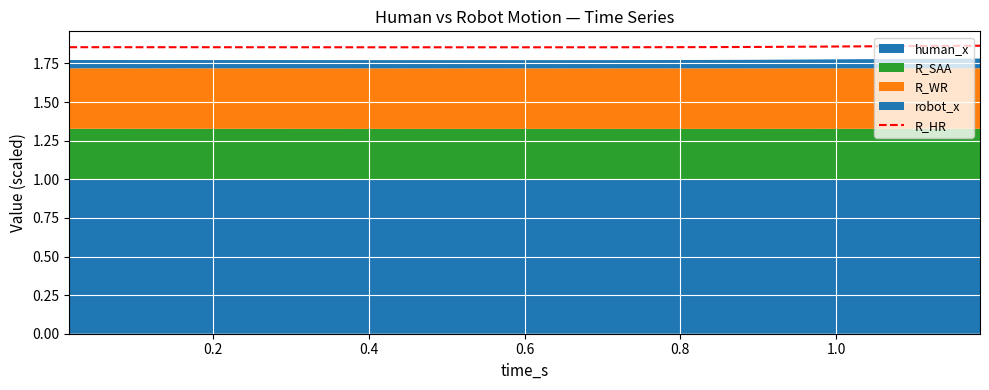

What is the greatest value displayed?

1.9